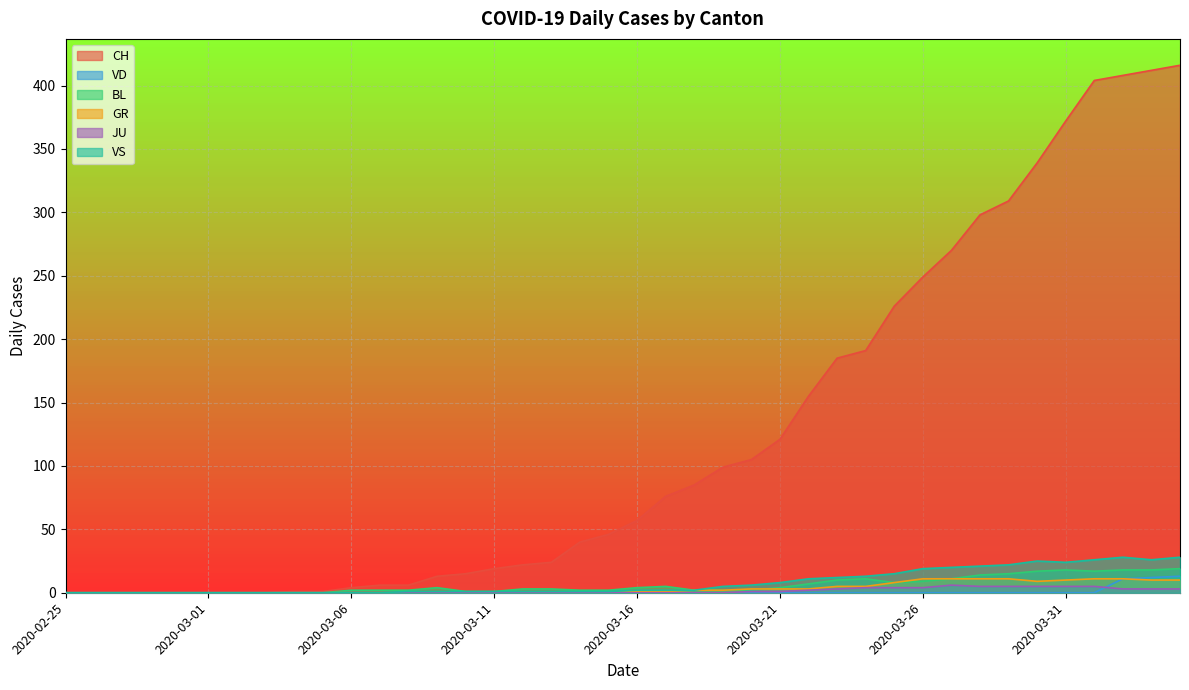

What is the value of the VS point at the 31st from the left?

19